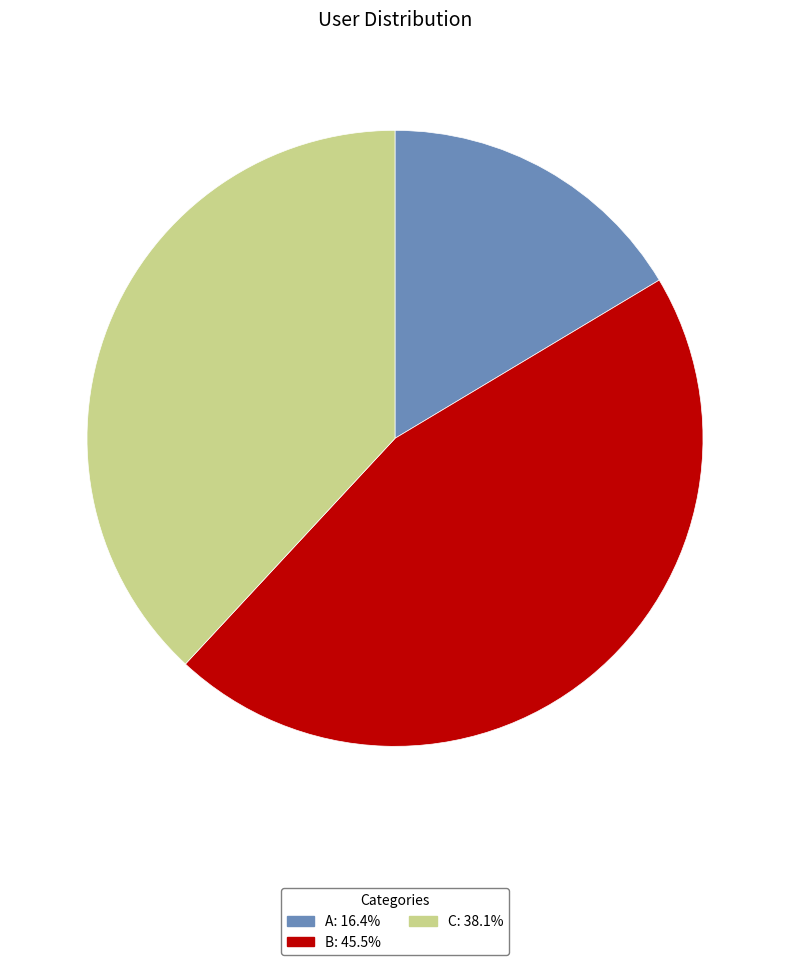

Count the number of slices in the pie.

3